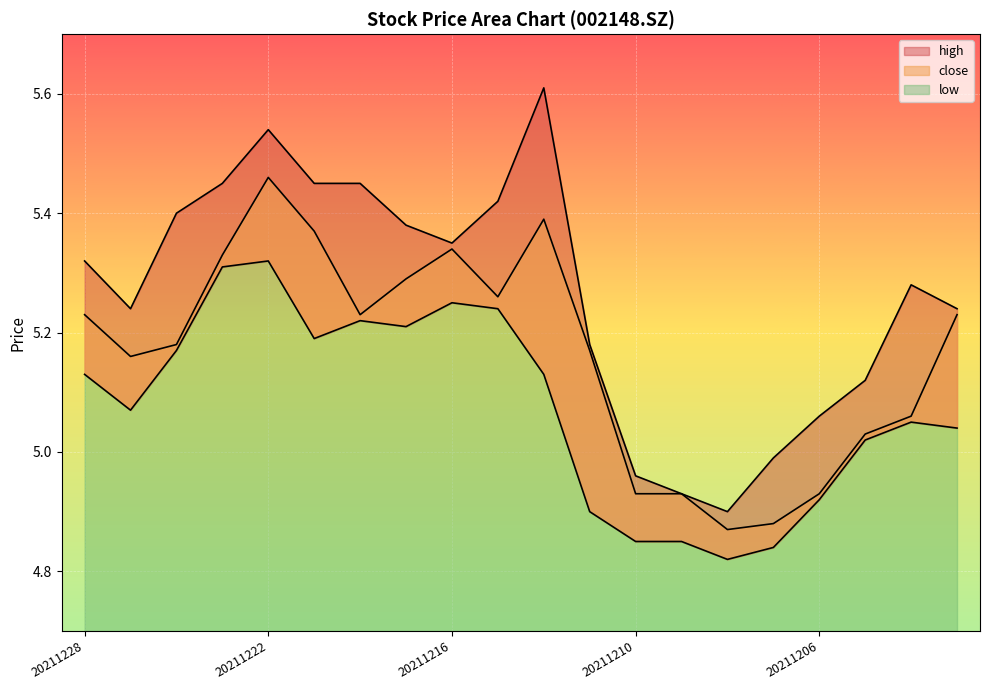

At which category does close reach its first local valley?

20211227